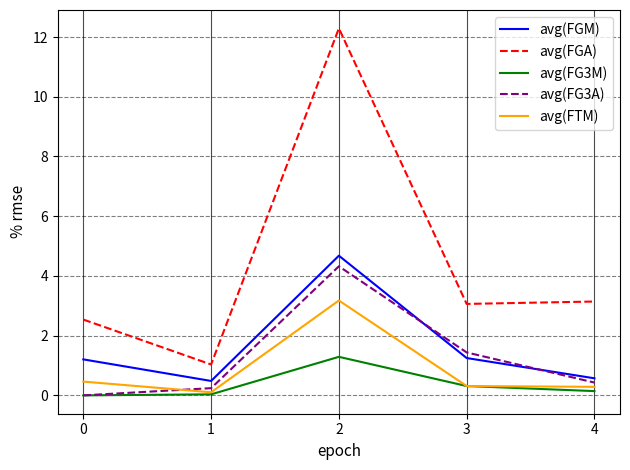

At which label is avg(FG3A) closest to 2?

3